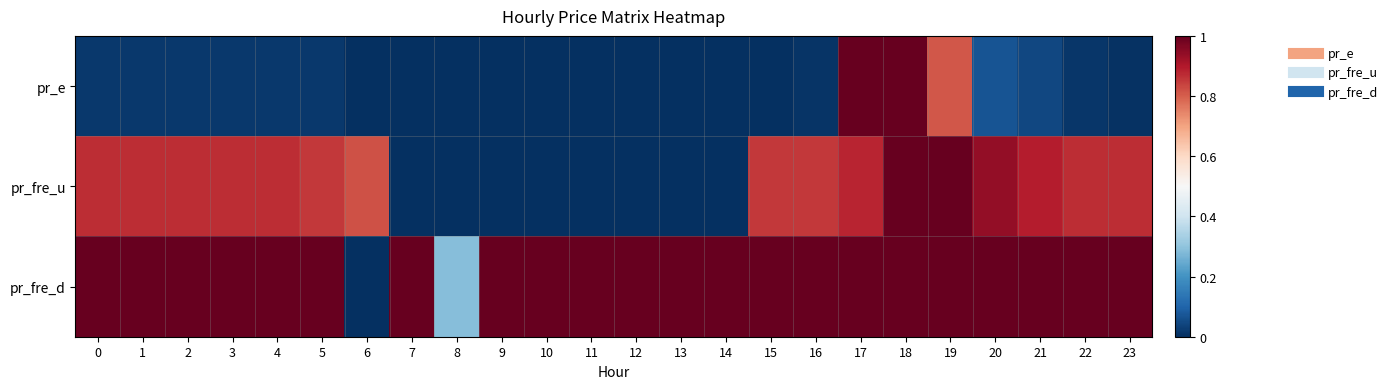

Which series has the largest total across all categories?

pr_fre_d